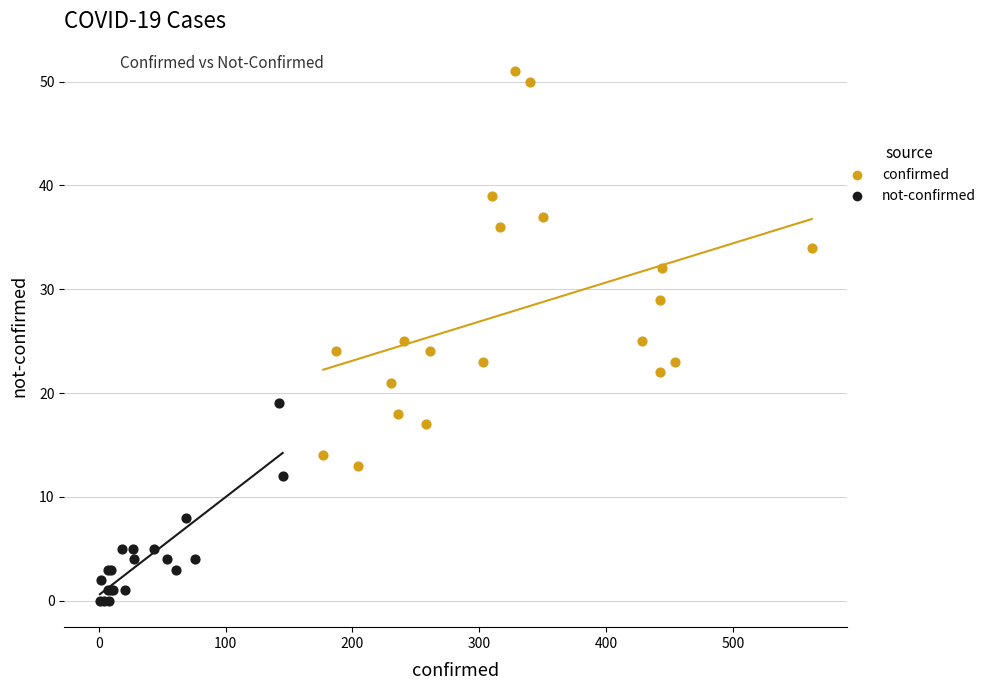

Which series contains the lowest Y value?

not-confirmed